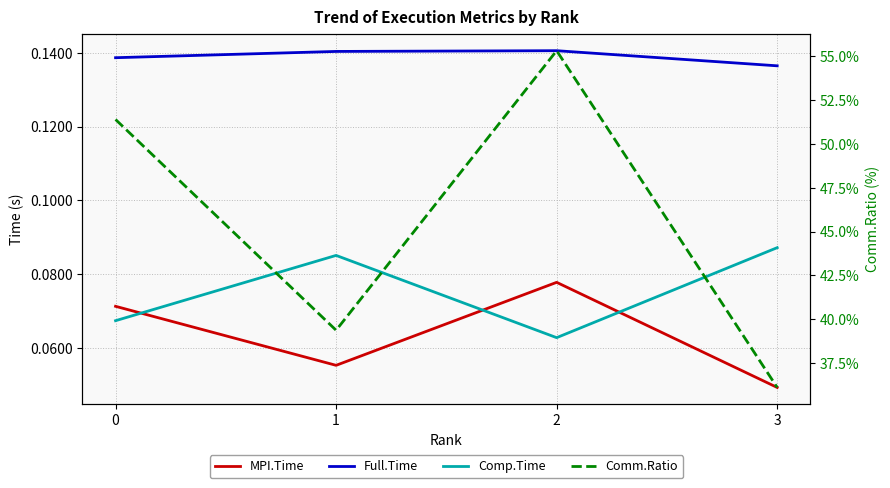

How many intersections are there between Comp.Time and MPI.Time?

3